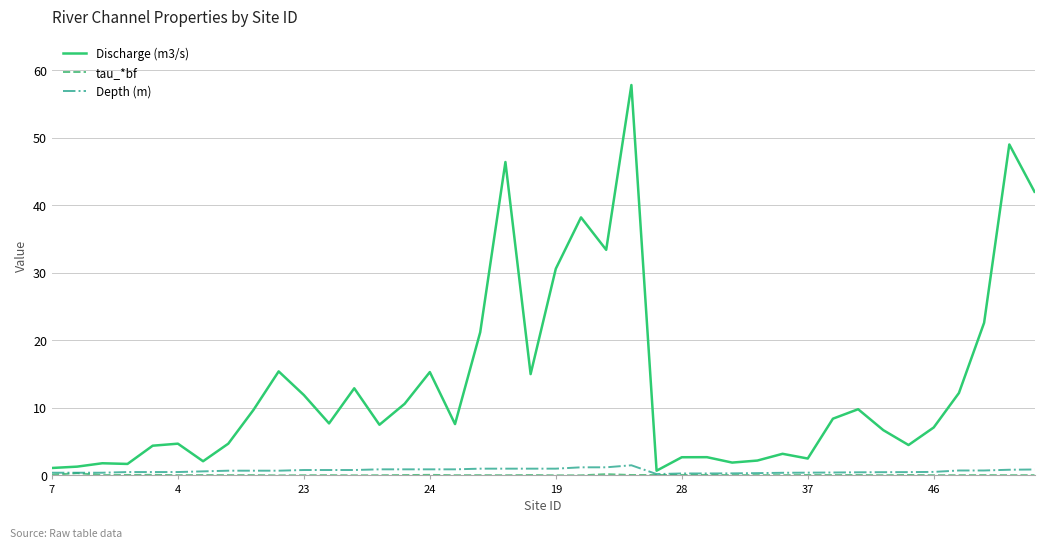

Which series has the widest spread of values?

Discharge (m3/s)